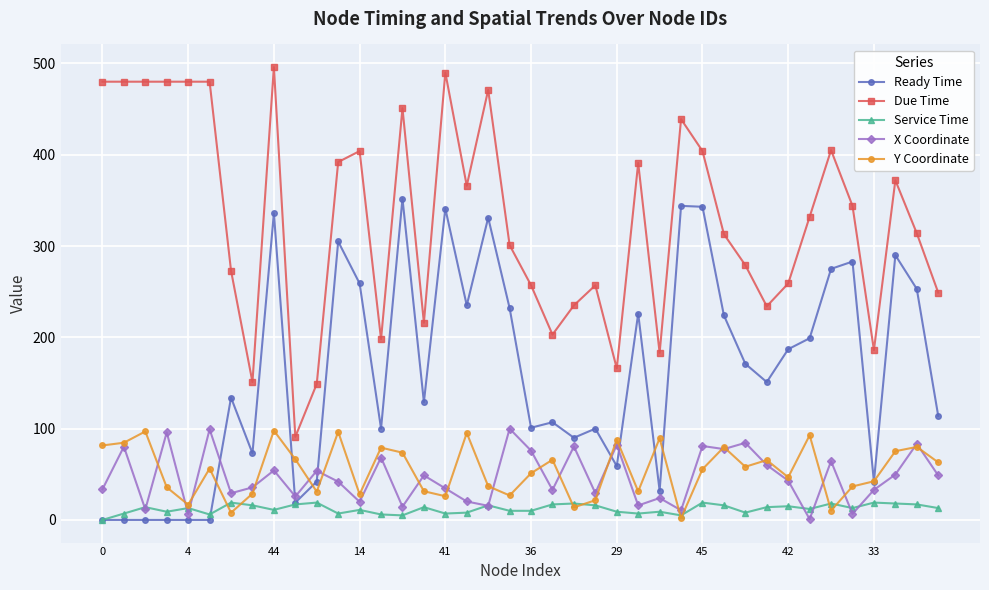

What is the value of the Due Time point at the 14th from the left?

198.0